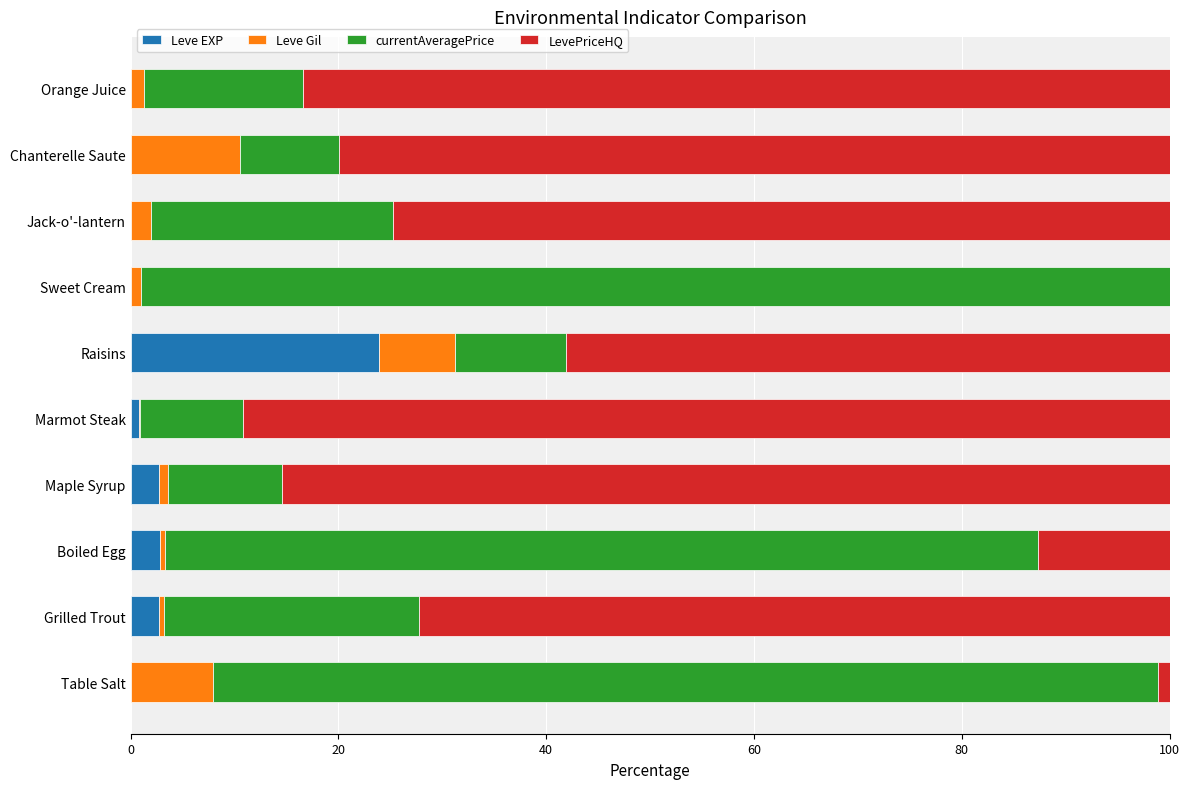

What is the highest value of the Leve EXP series?

23.9